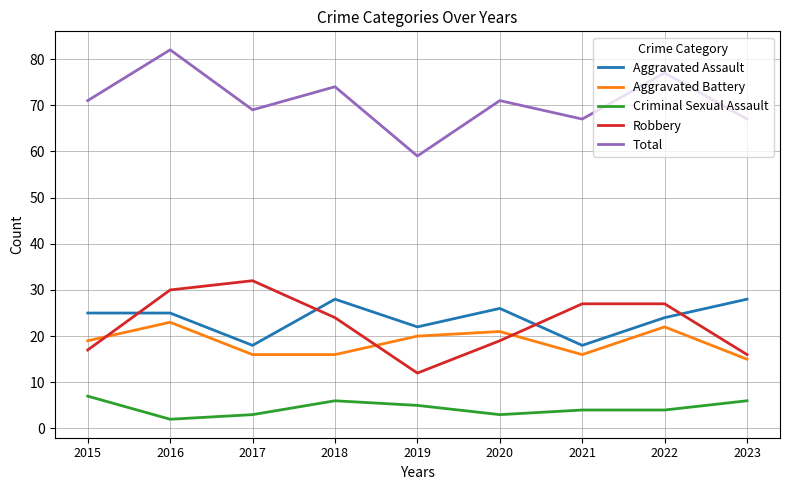

What is the difference between the Total values at 2018 and 2015?

3